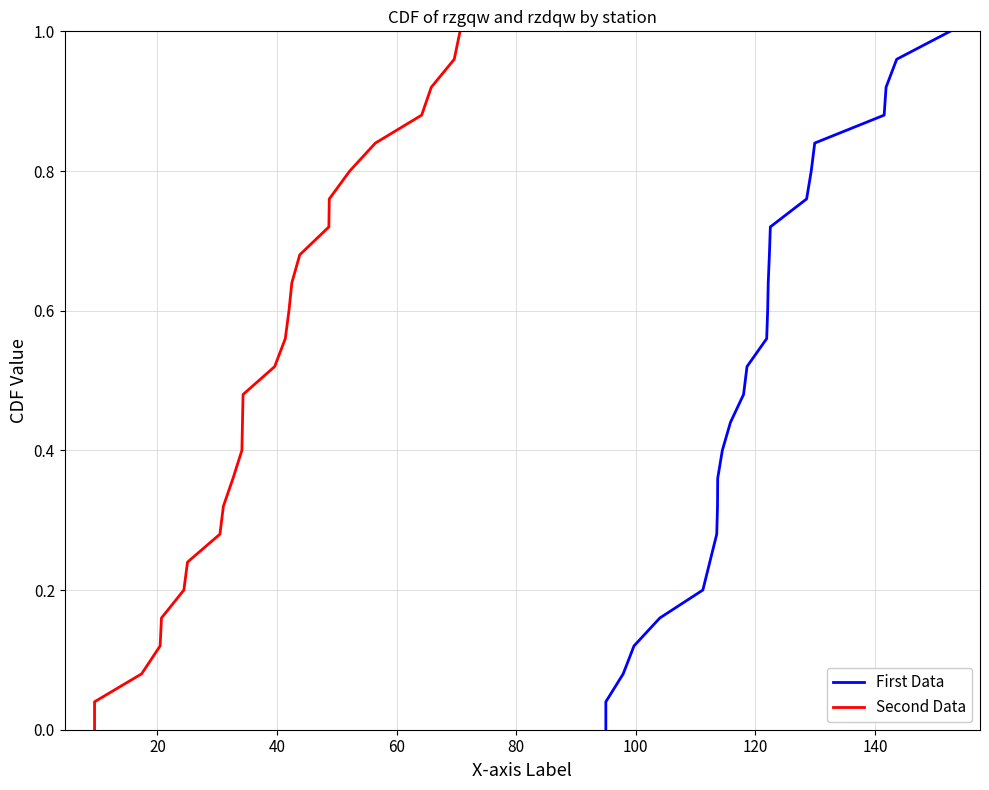

The value of Second Data at 20 is 0.1. True or false?

False